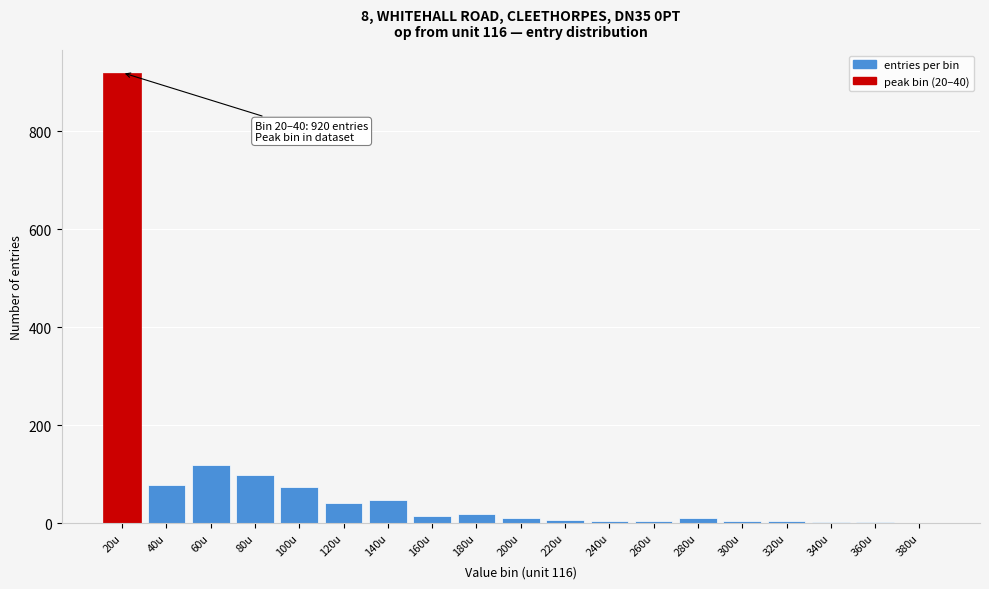

At which label is the value closest to 460?

60u